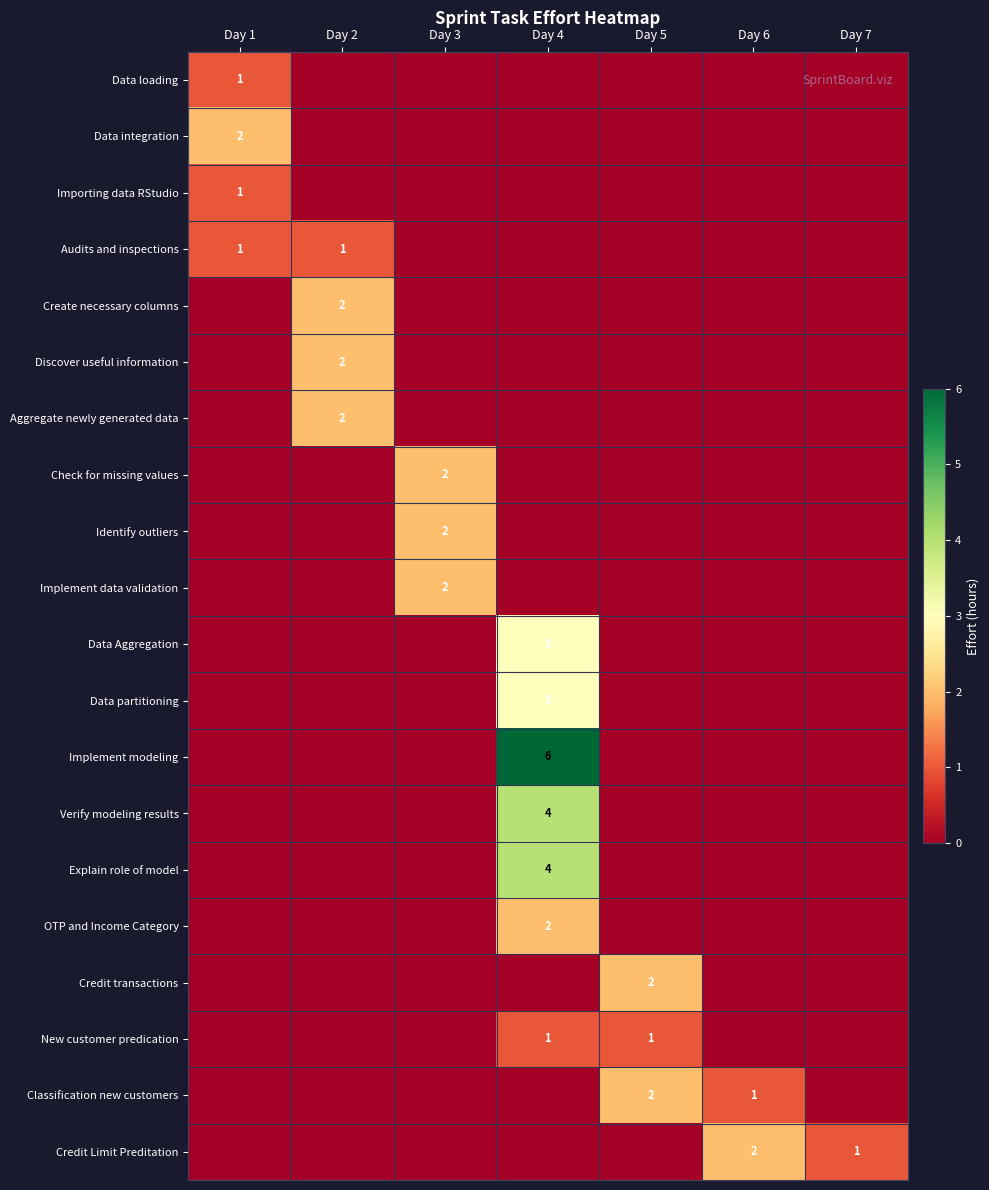

What is the difference between the highest and lowest values at Day 4?

6